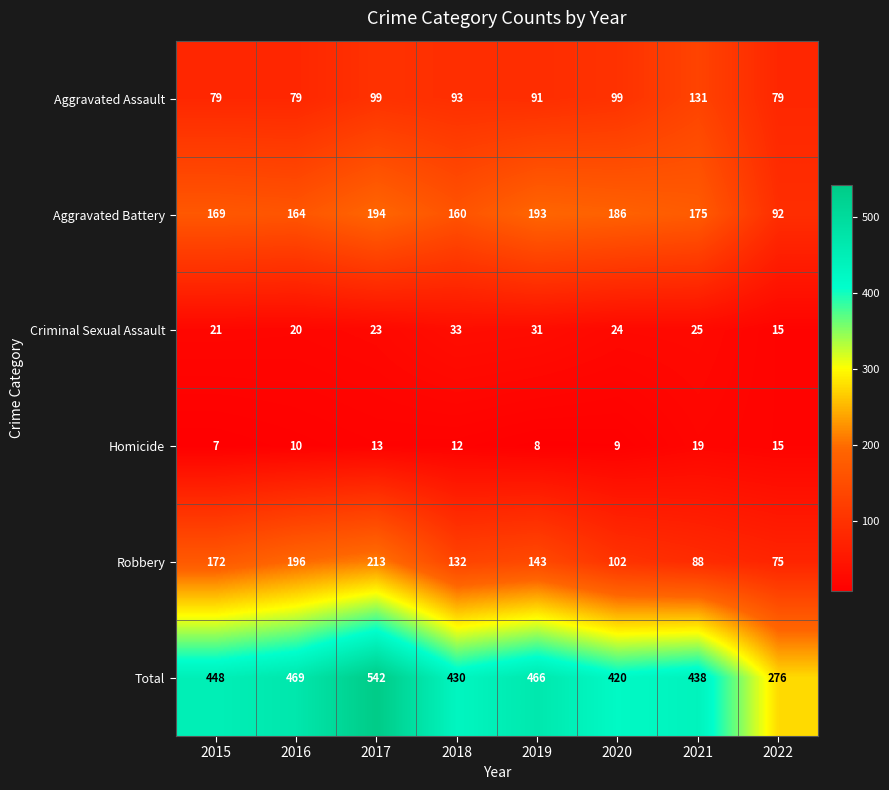

What is the sum of the Total values at 2015 and 2021?

886